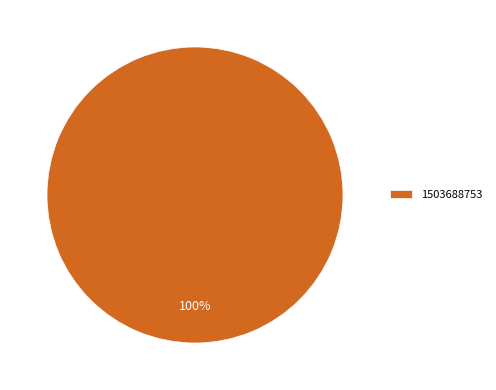

Does 1503688753 represent more than half of the total?

Yes